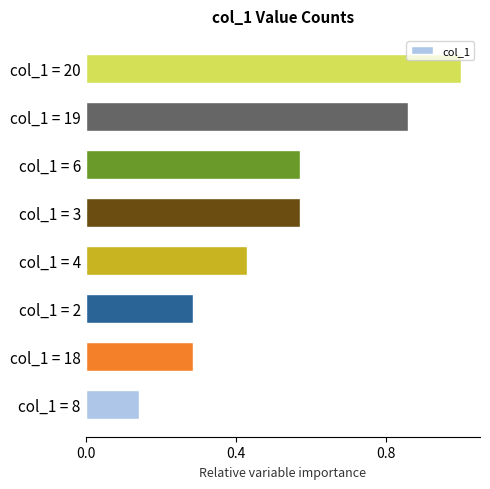

Is it true that the value at col_1 = 6 is 0.3?

False